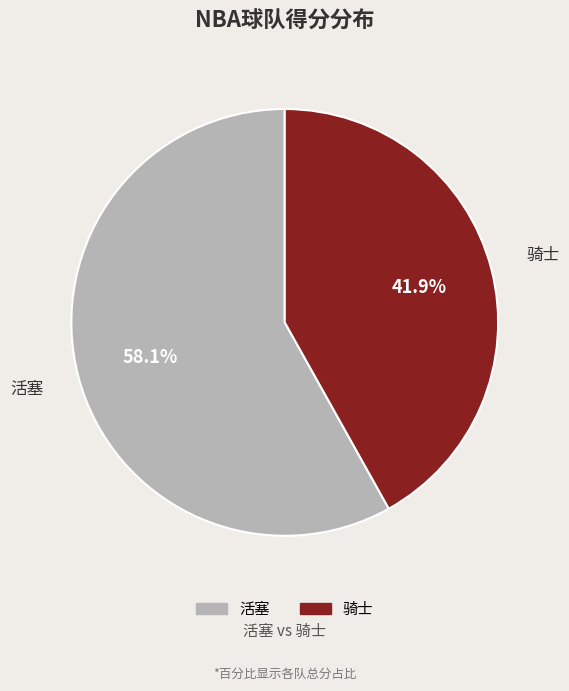

How many segments does this pie chart have?

2